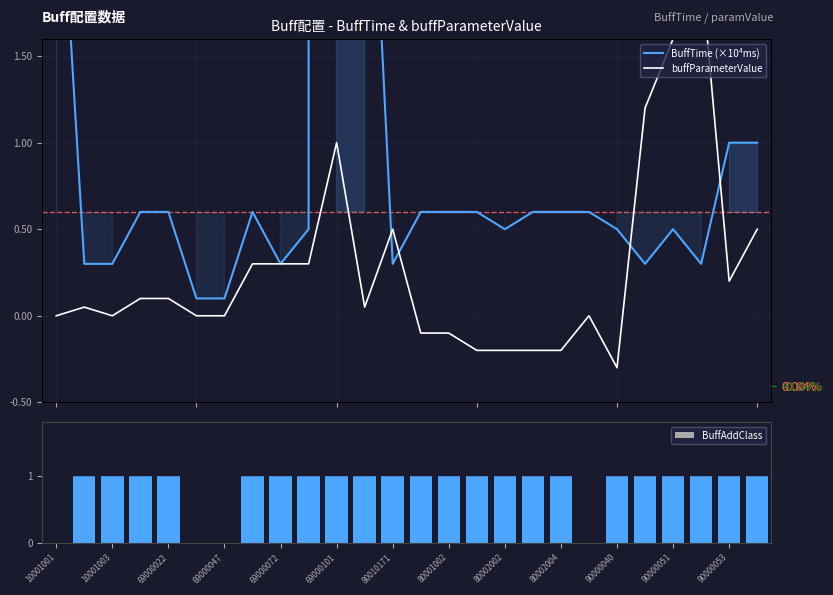

What is the sum of all BuffAddClass values?

22